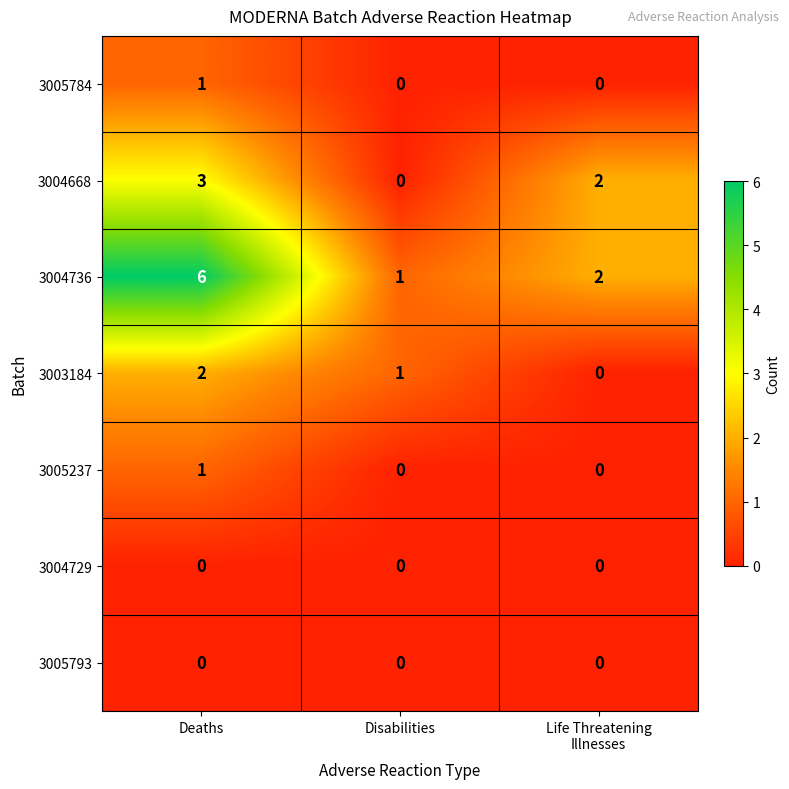

Reading left to right, extract all data points from this chart.

3005784: 1	0	0
3004668: 3	0	2
3004736: 6	1	2
3003184: 2	1	0
3005237: 1	0	0
3004729: 0	0	0
3005793: 0	0	0